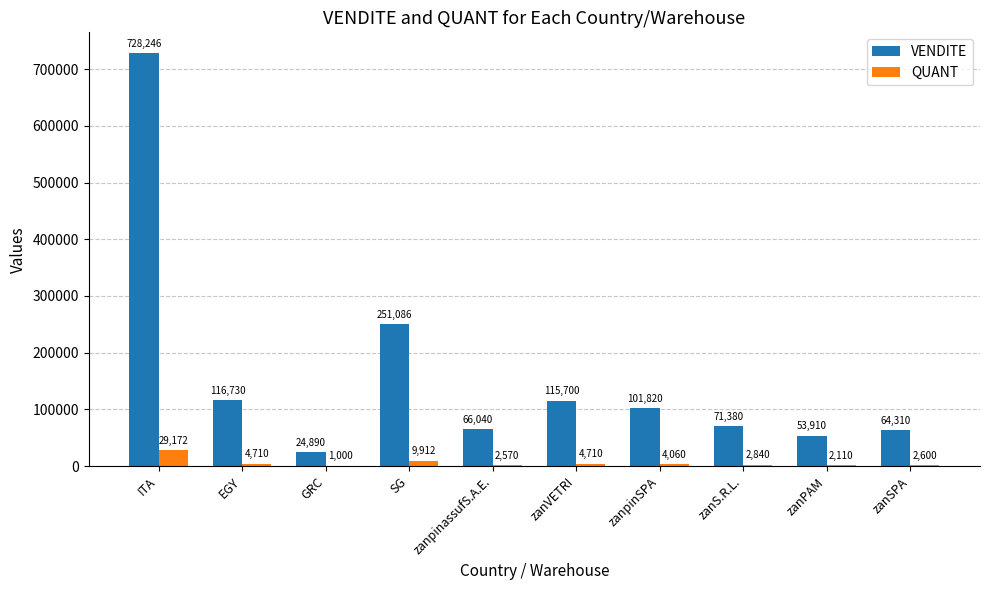

Which category has the highest value in the QUANT series?

ITA